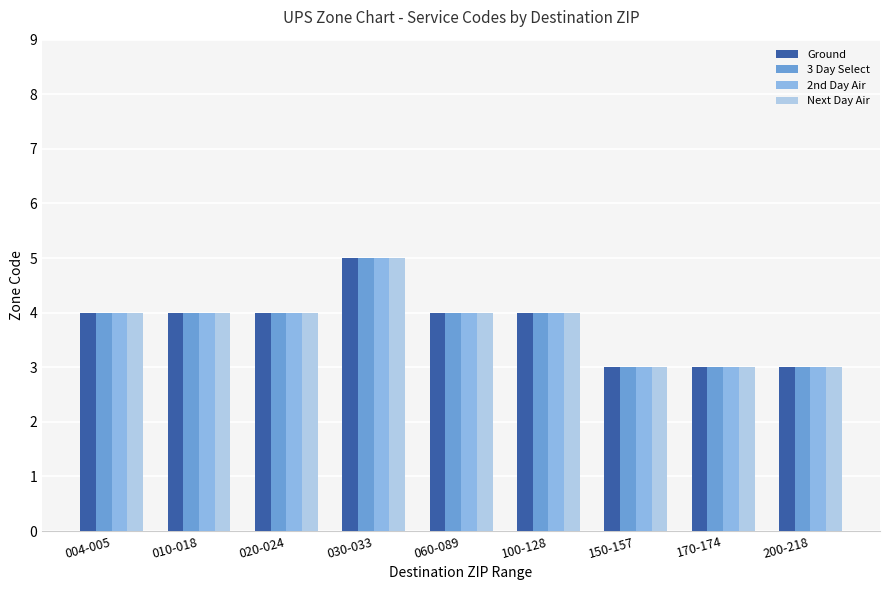

What position from the left is 020-024?

3